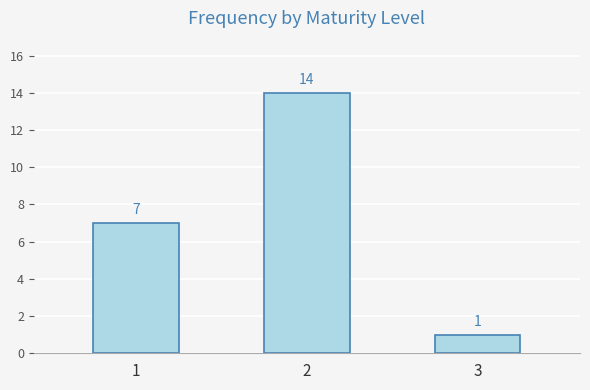

What is the difference between the values at 2 and 3?

13